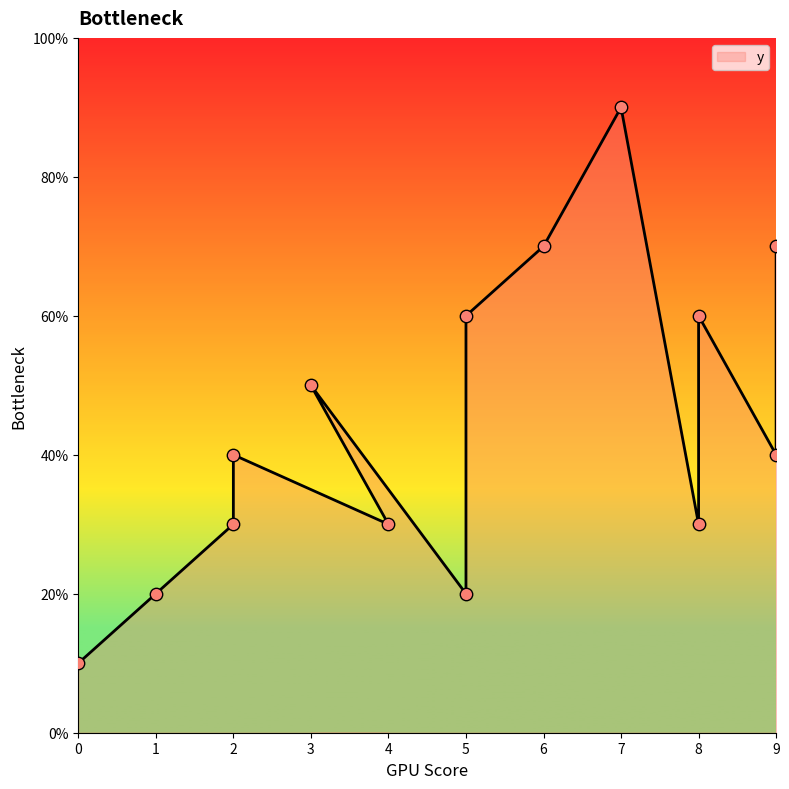

Which has a higher value, 8 or 8?

8